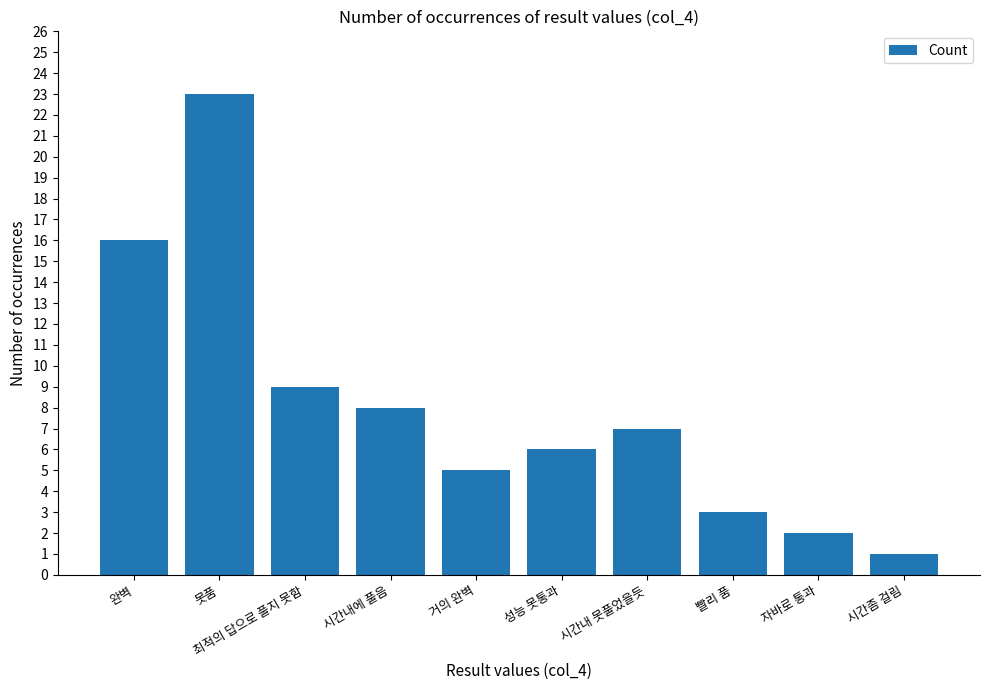

The chart shows a value of 5 at 거의 완벽. True or false?

True